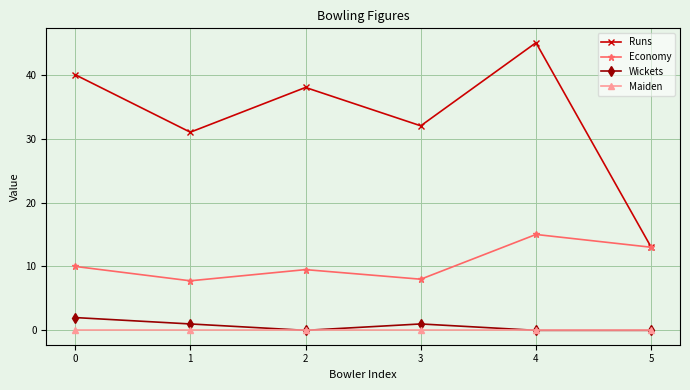

True or false: Maiden and Economy intersect in this chart.

False